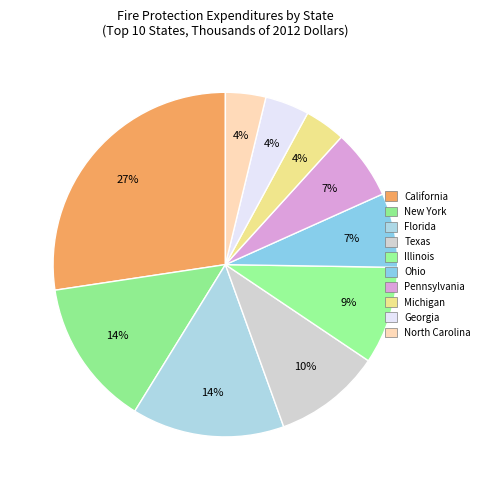

What portion of the pie excludes Ohio?

93.0%